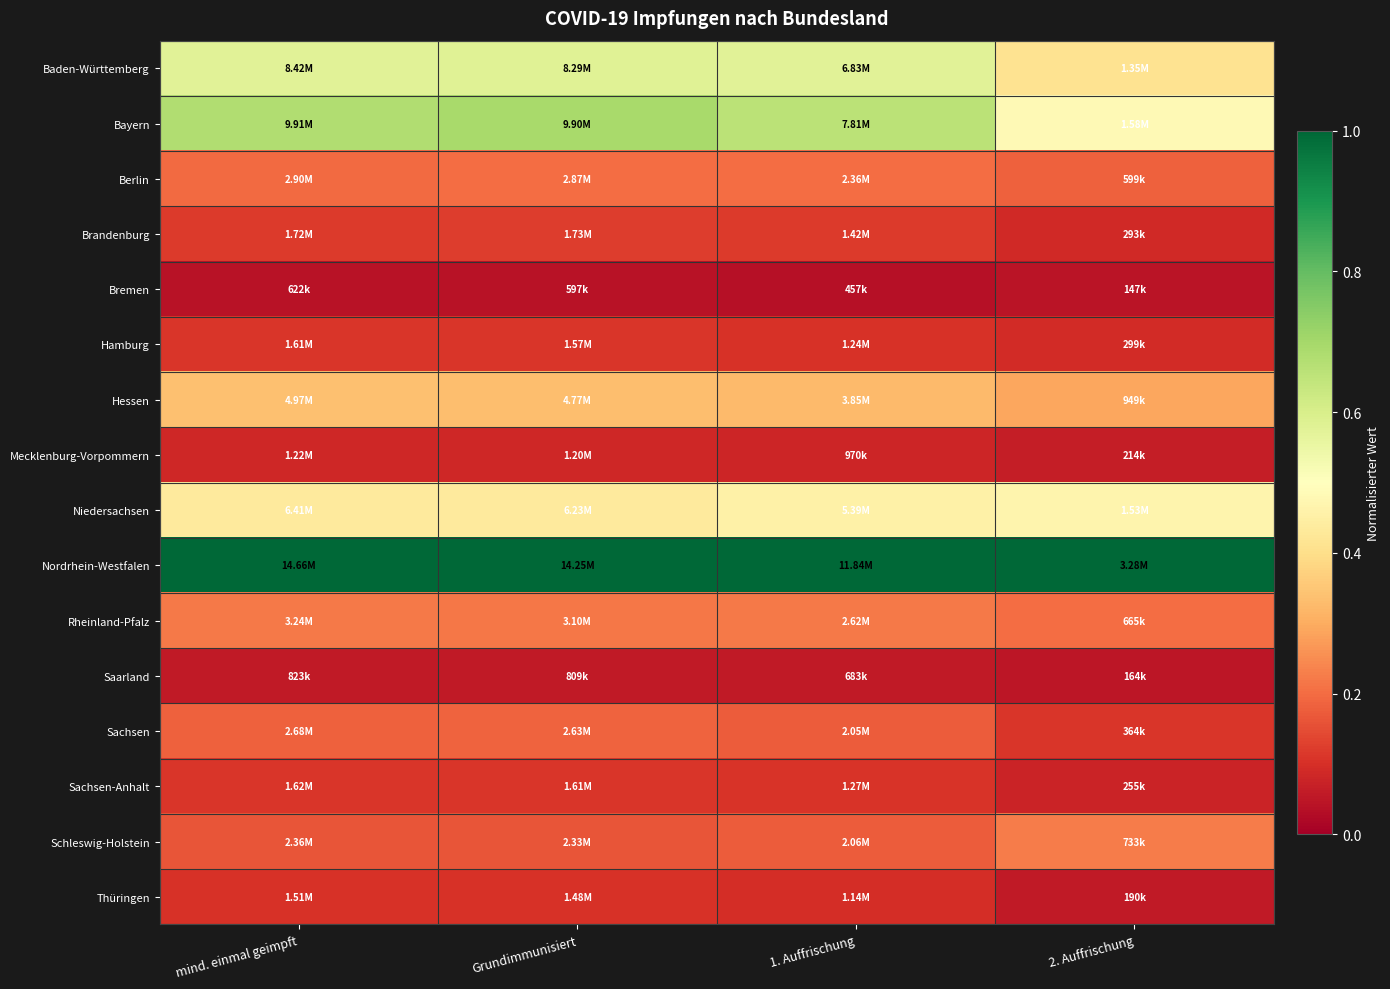

Reading left to right, transcribe all the data shown in this chart.

Baden-Württemberg: mind. einmal geimpft=0.6	Grundimmunisiert=0.6	1. Auffrischung=0.6	2. Auffrischung=0.4
Bayern: mind. einmal geimpft=0.7	Grundimmunisiert=0.7	1. Auffrischung=0.7	2. Auffrischung=0.5
Berlin: mind. einmal geimpft=0.2	Grundimmunisiert=0.2	1. Auffrischung=0.2	2. Auffrischung=0.2
Brandenburg: mind. einmal geimpft=0.1	Grundimmunisiert=0.1	1. Auffrischung=0.1	2. Auffrischung=0.1
Bremen: mind. einmal geimpft=0.0	Grundimmunisiert=0.0	1. Auffrischung=0.0	2. Auffrischung=0.0
Hamburg: mind. einmal geimpft=0.1	Grundimmunisiert=0.1	1. Auffrischung=0.1	2. Auffrischung=0.1
Hessen: mind. einmal geimpft=0.3	Grundimmunisiert=0.3	1. Auffrischung=0.3	2. Auffrischung=0.3
Mecklenburg-Vorpommern: mind. einmal geimpft=0.1	Grundimmunisiert=0.1	1. Auffrischung=0.1	2. Auffrischung=0.1
Niedersachsen: mind. einmal geimpft=0.4	Grundimmunisiert=0.4	1. Auffrischung=0.5	2. Auffrischung=0.5
Nordrhein-Westfalen: mind. einmal geimpft=1.0	Grundimmunisiert=1.0	1. Auffrischung=1.0	2. Auffrischung=1.0
Rheinland-Pfalz: mind. einmal geimpft=0.2	Grundimmunisiert=0.2	1. Auffrischung=0.2	2. Auffrischung=0.2
Saarland: mind. einmal geimpft=0.1	Grundimmunisiert=0.1	1. Auffrischung=0.1	2. Auffrischung=0.0
Sachsen: mind. einmal geimpft=0.2	Grundimmunisiert=0.2	1. Auffrischung=0.2	2. Auffrischung=0.1
Sachsen-Anhalt: mind. einmal geimpft=0.1	Grundimmunisiert=0.1	1. Auffrischung=0.1	2. Auffrischung=0.1
Schleswig-Holstein: mind. einmal geimpft=0.2	Grundimmunisiert=0.2	1. Auffrischung=0.2	2. Auffrischung=0.2
Thüringen: mind. einmal geimpft=0.1	Grundimmunisiert=0.1	1. Auffrischung=0.1	2. Auffrischung=0.1